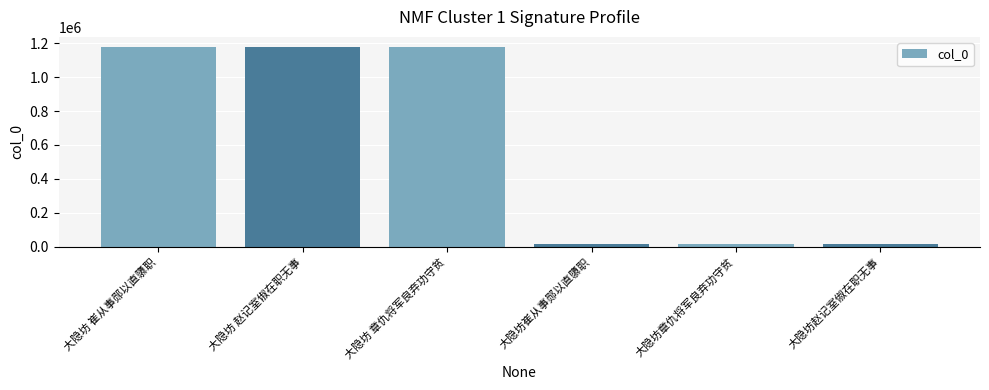

What is the difference between the second highest and minimum values?

1162162